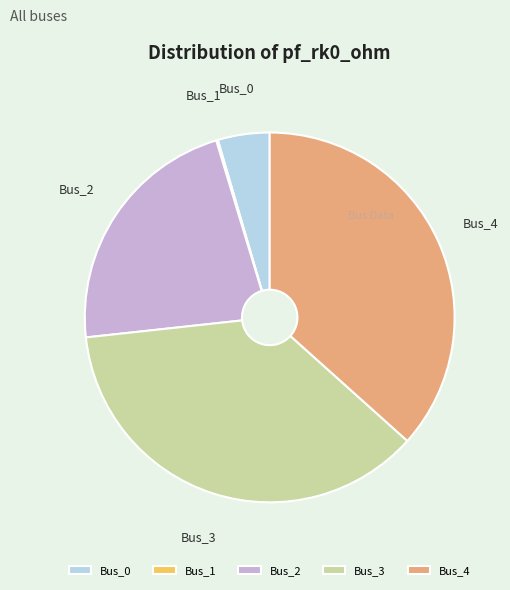

Between Bus_2 and Bus_0, which is larger?

Bus_2